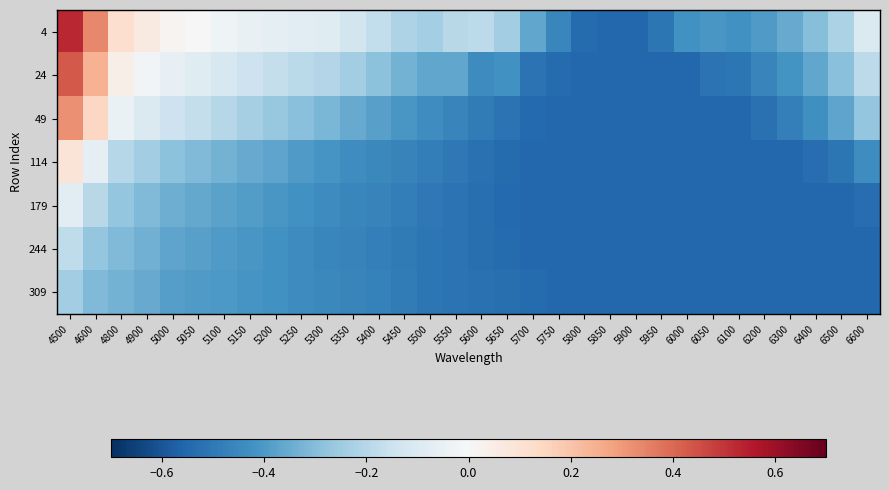

At which category is the sum across all series the highest?

4500